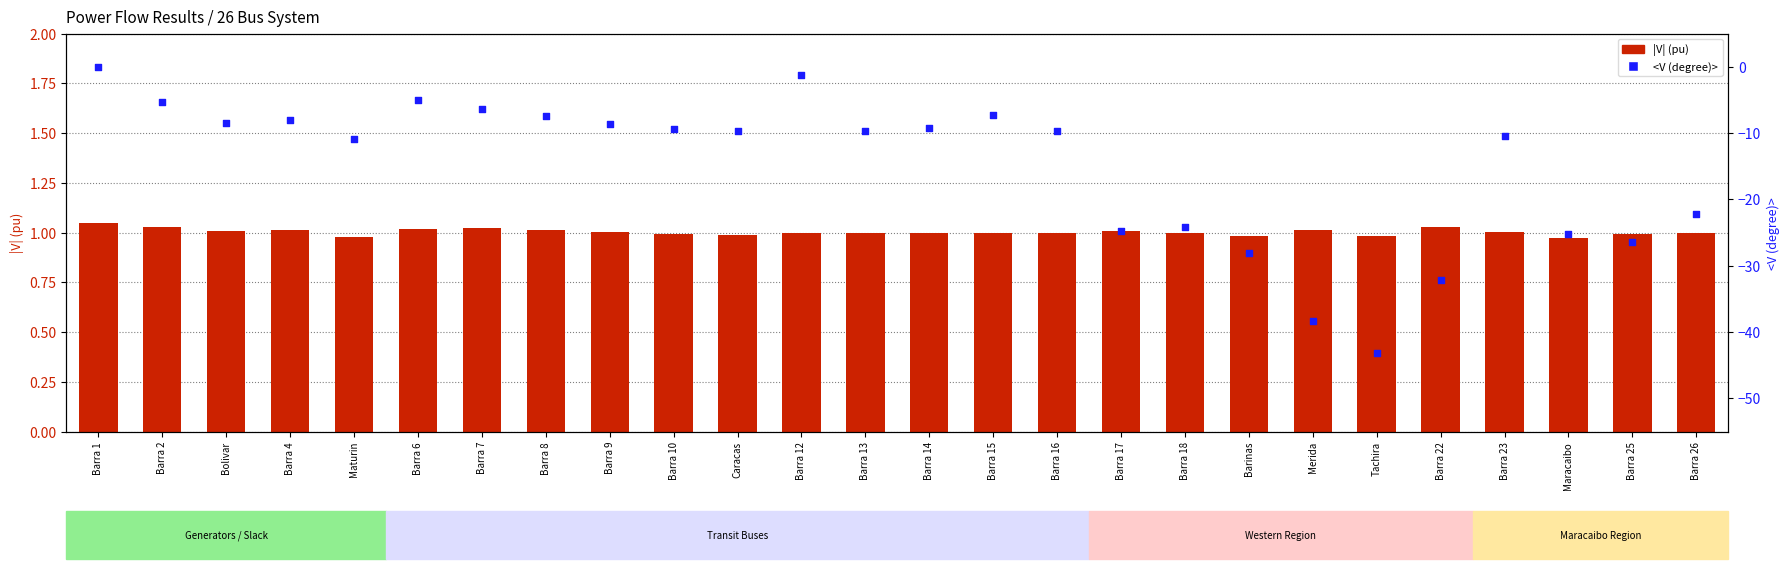

At how many categories does at least one series exceed -30?

26